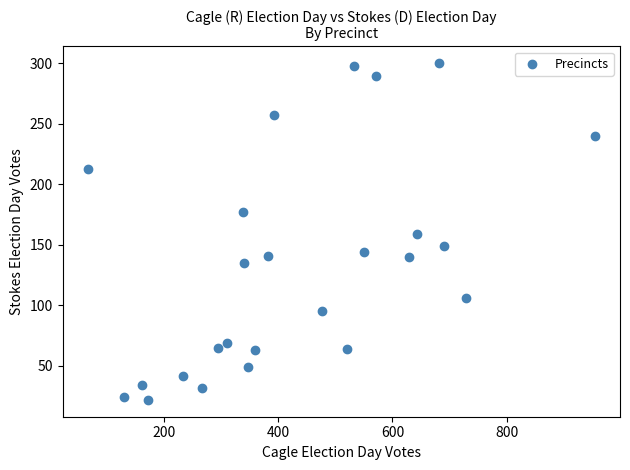

What is the range of X values (max minus min)?

887